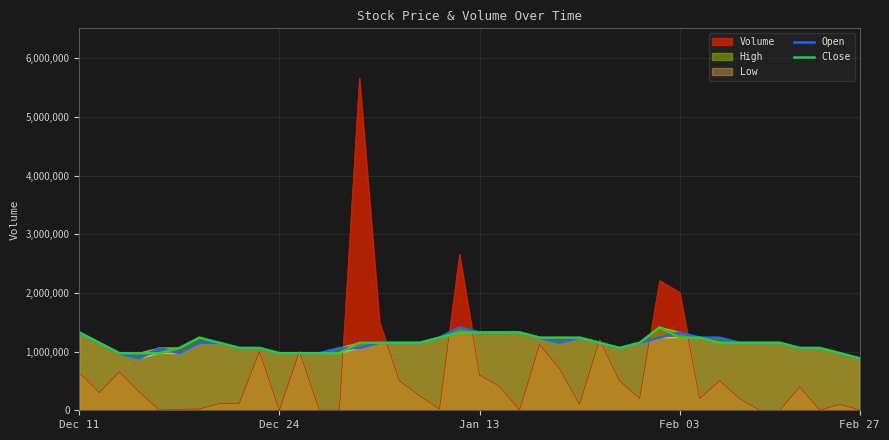

How many categories are shown in the chart?

40